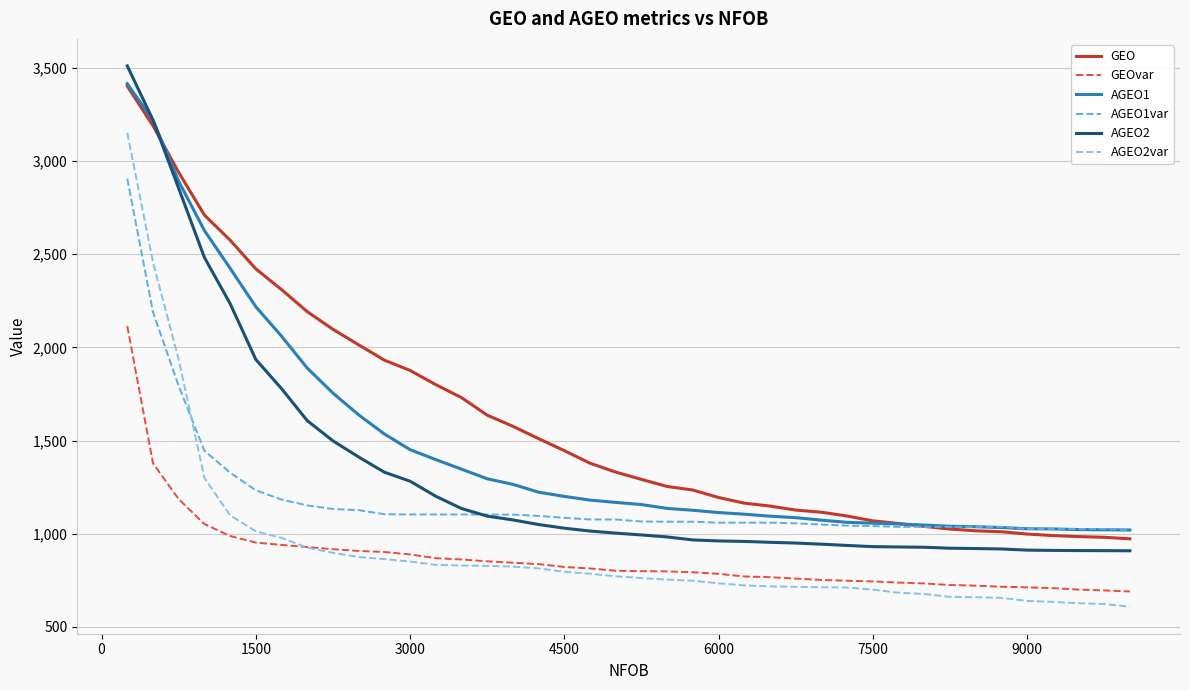

How many lines are shown in the chart?

6